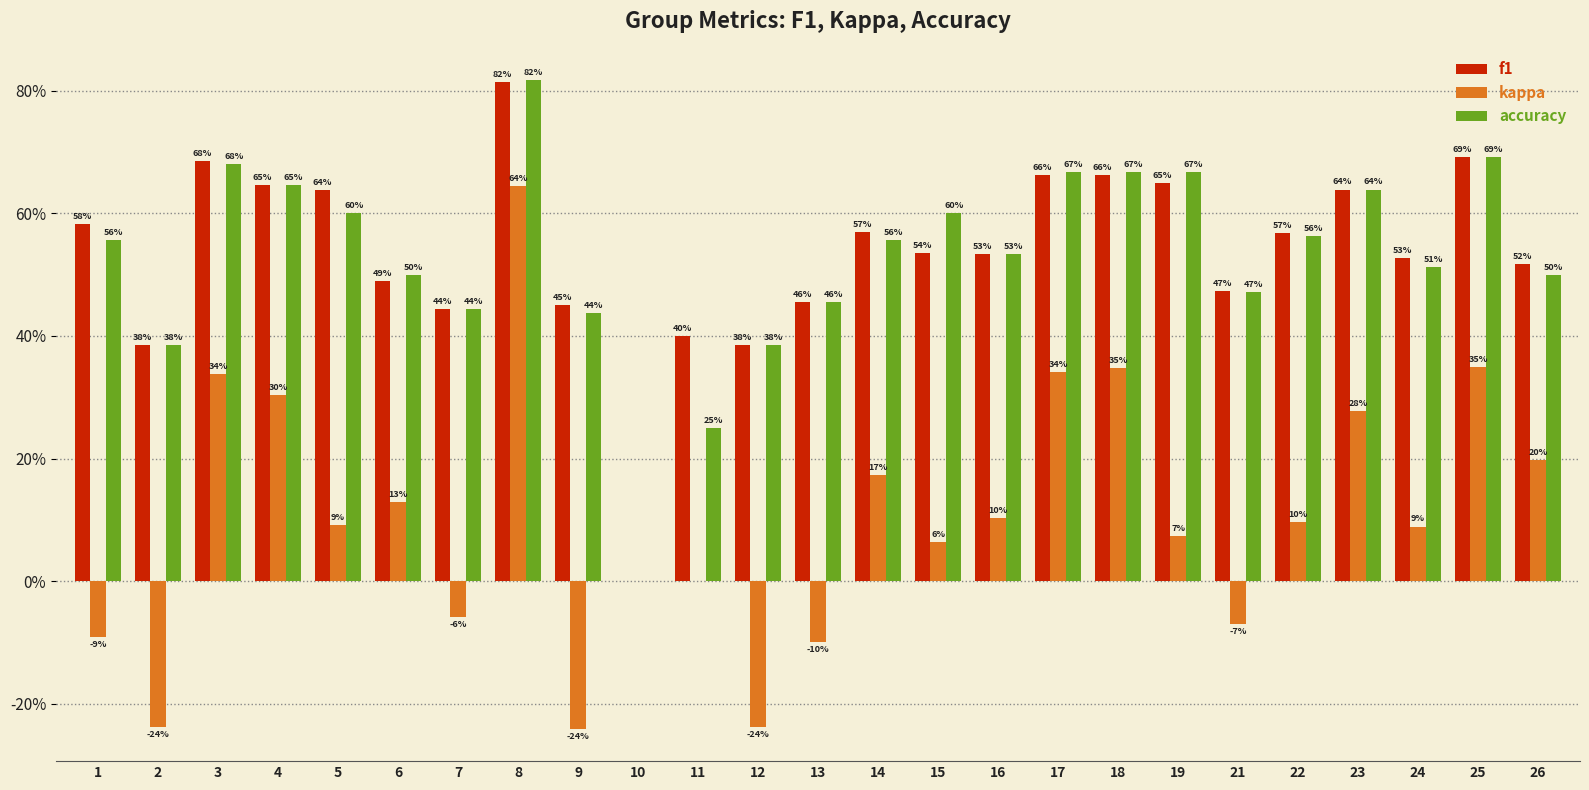

Which series has the largest range (max minus min)?

kappa